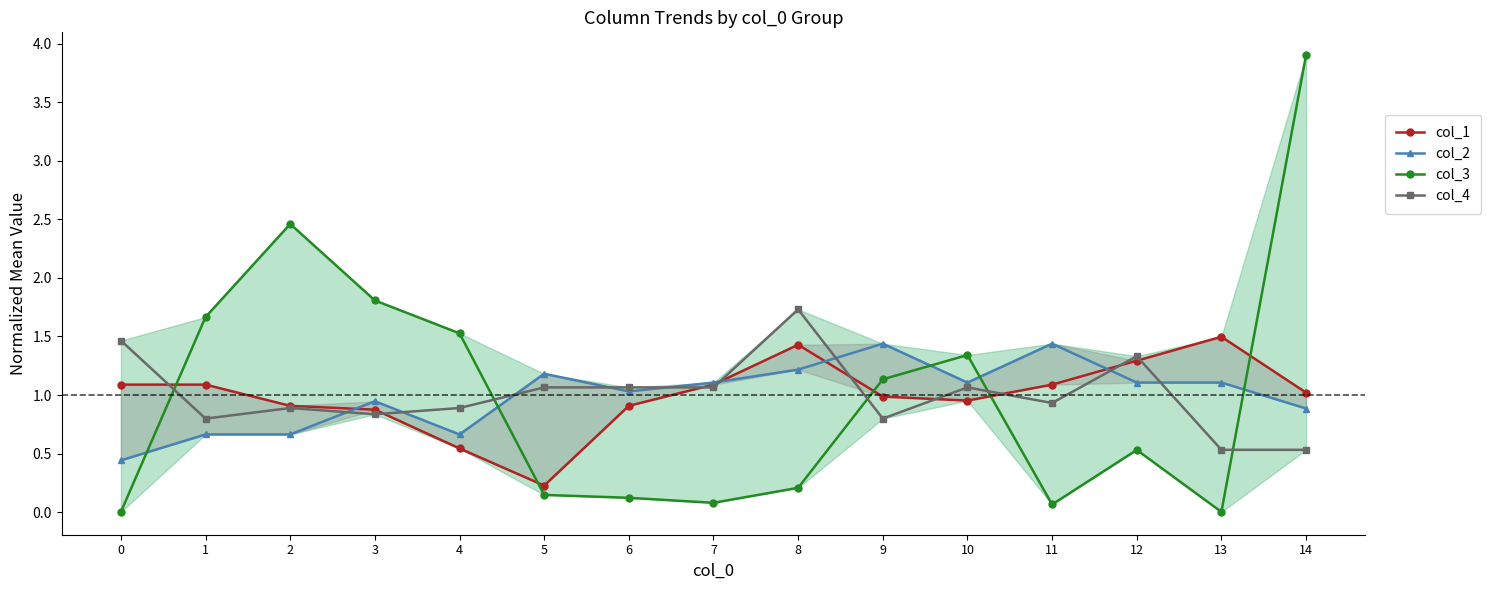

How many lines are shown in the chart?

4